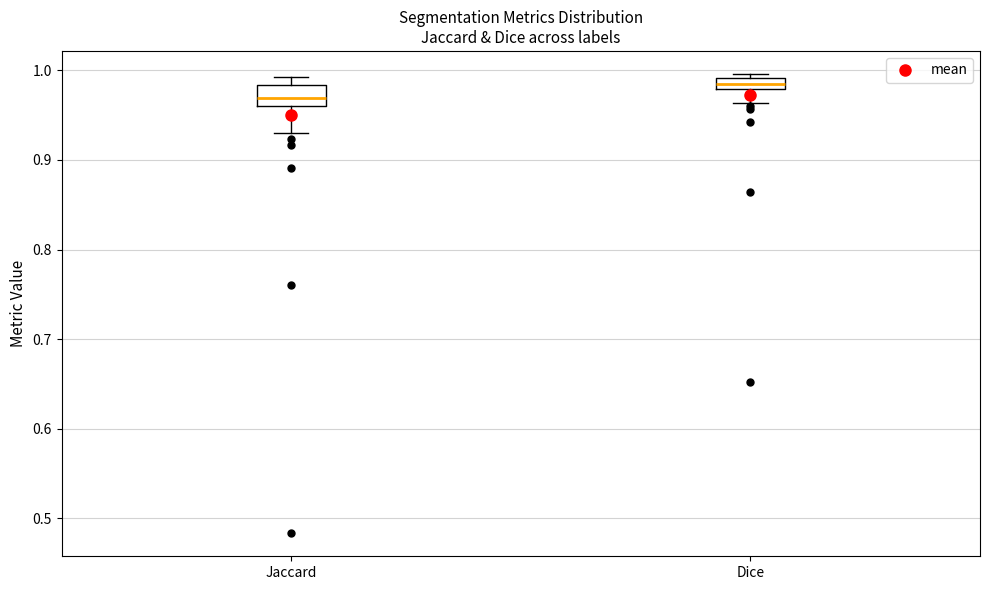

Comparing the boxes themselves (not the whiskers), which one is the tallest?

Jaccard